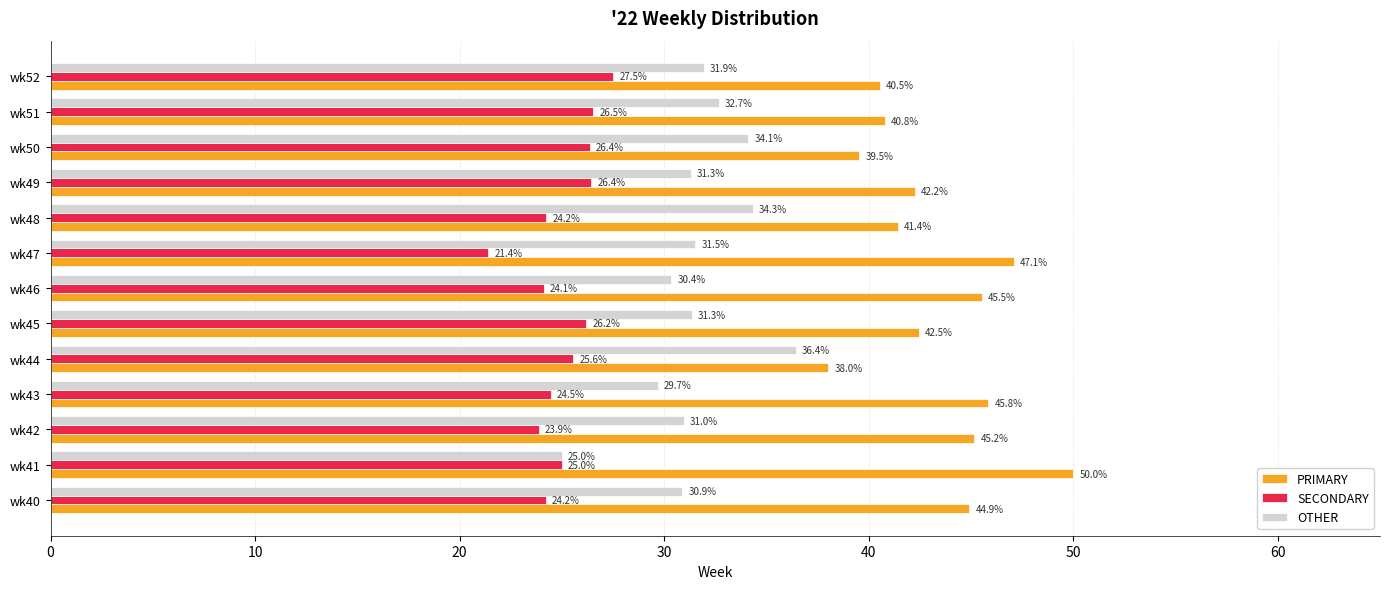

The value of PRIMARY at wk45 is 68.9. True or false?

False